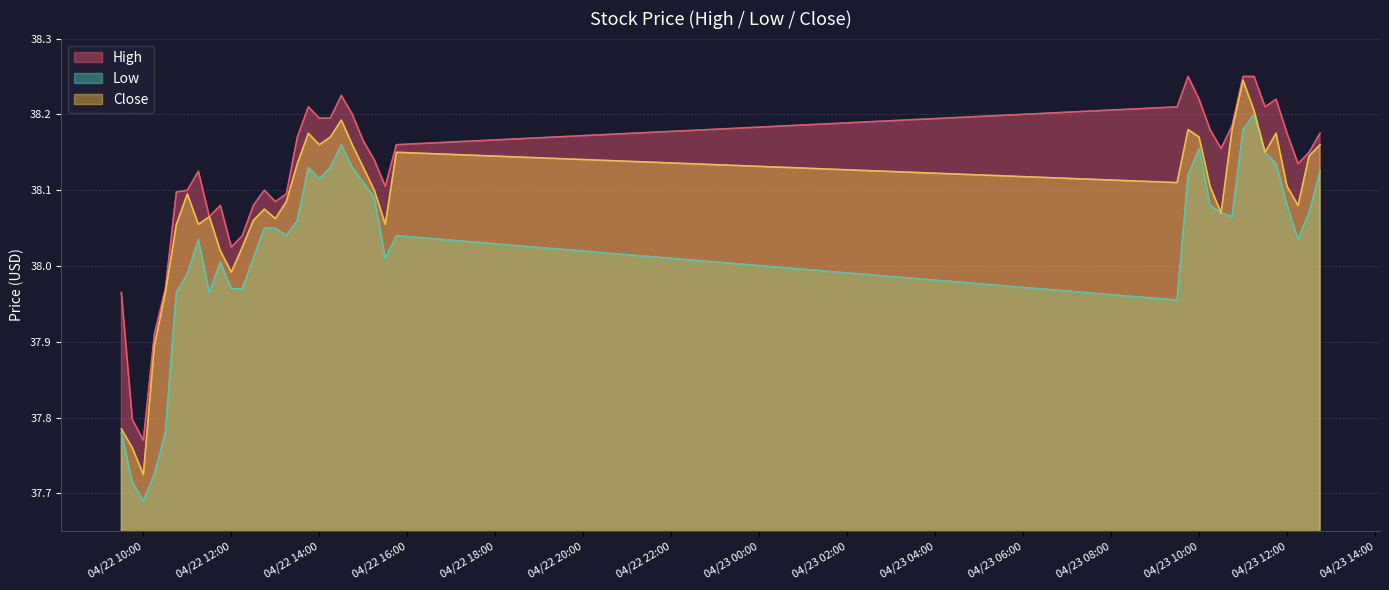

Which series changed the most between 2024-04-22 15:15 and 2024-04-23 11:45?

High